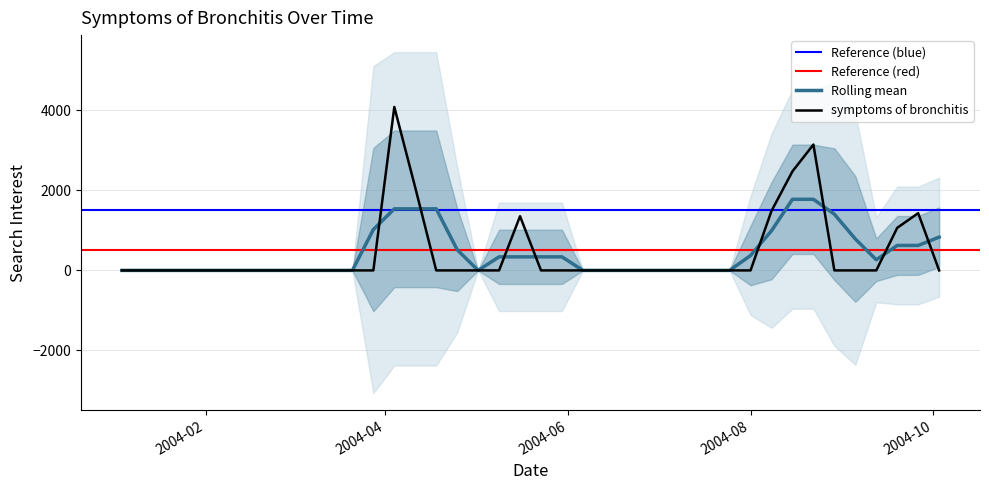

How many points are higher than both their immediate neighbors (excluding endpoints)?

4